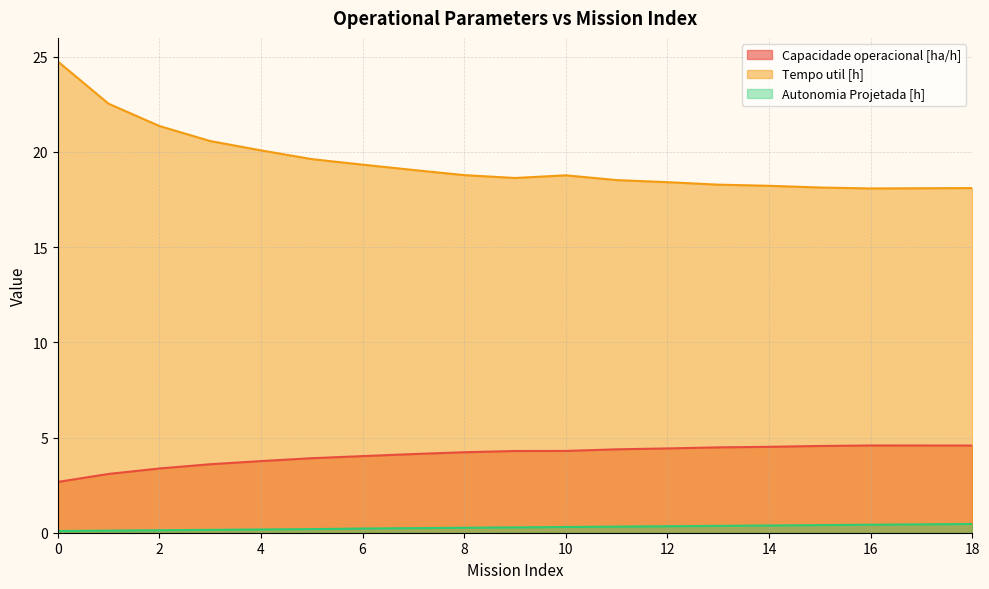

How many lines are shown in the chart?

3